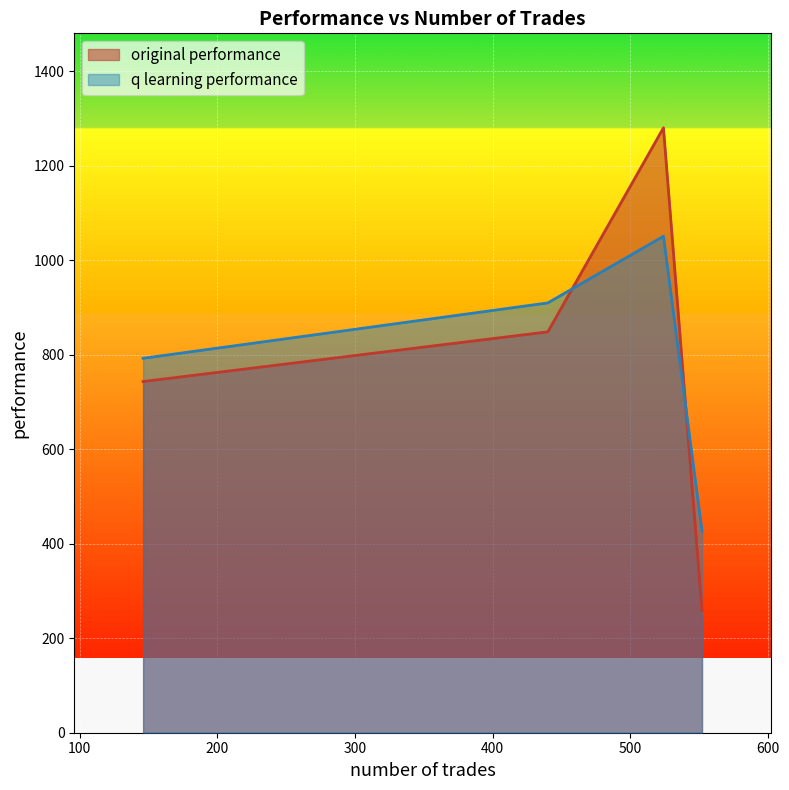

True or false: original performance has a value of 169.1 at 552.

False